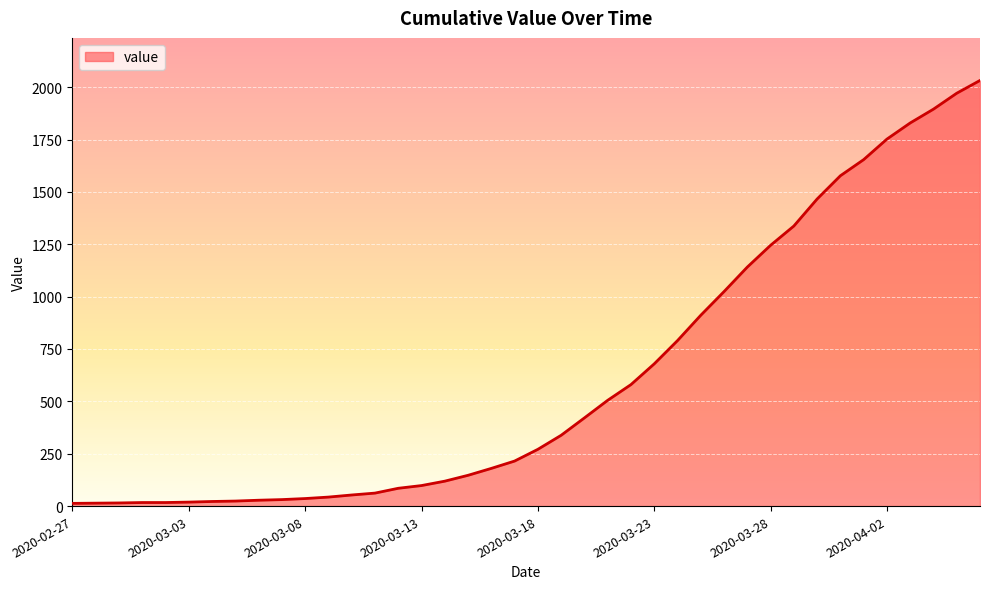

What is the difference between the maximum and minimum values?

2019